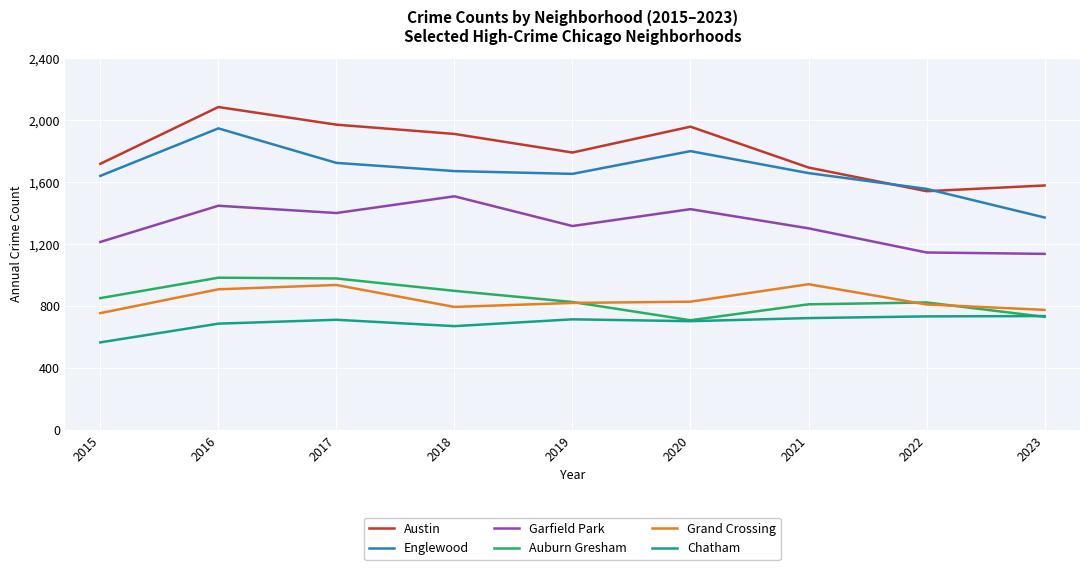

How many lines are shown in the chart?

6